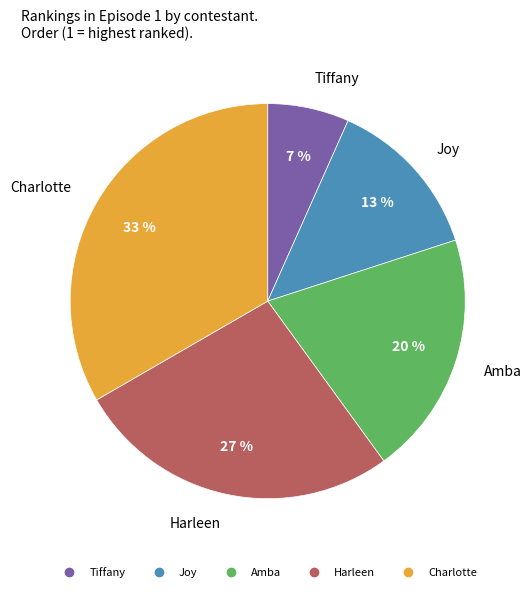

True or false: Amba accounts for 27% of the total.

False